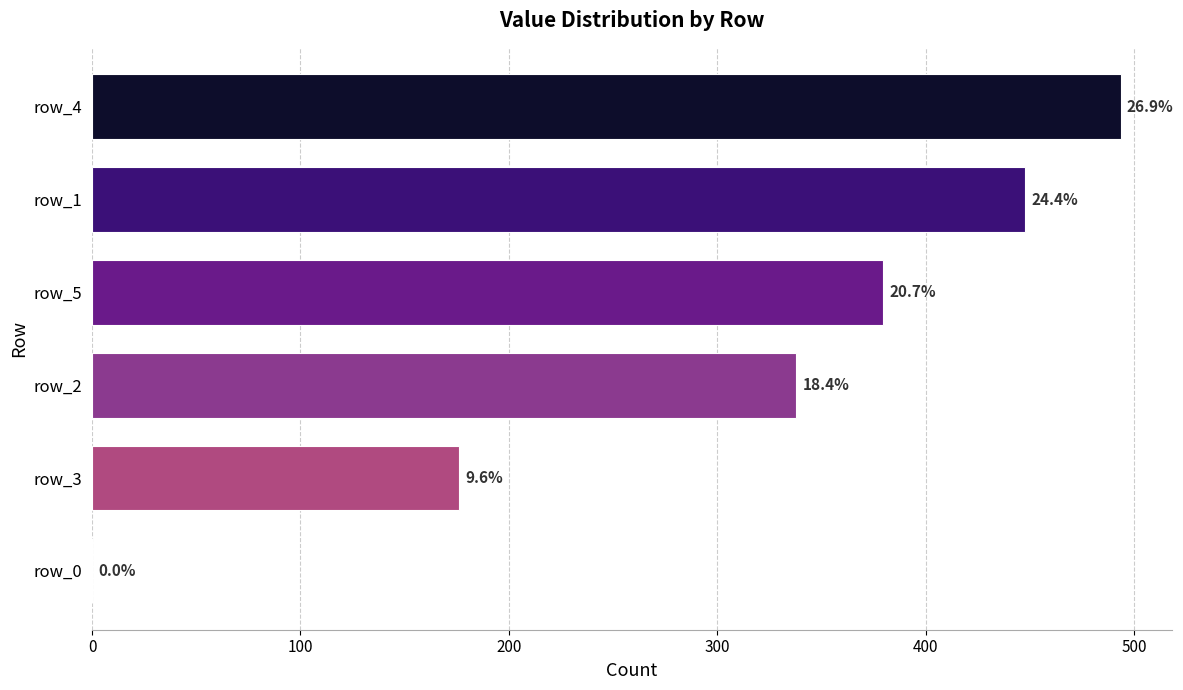

What is the difference between the row_5 values at row_3 and row_2?

203.6